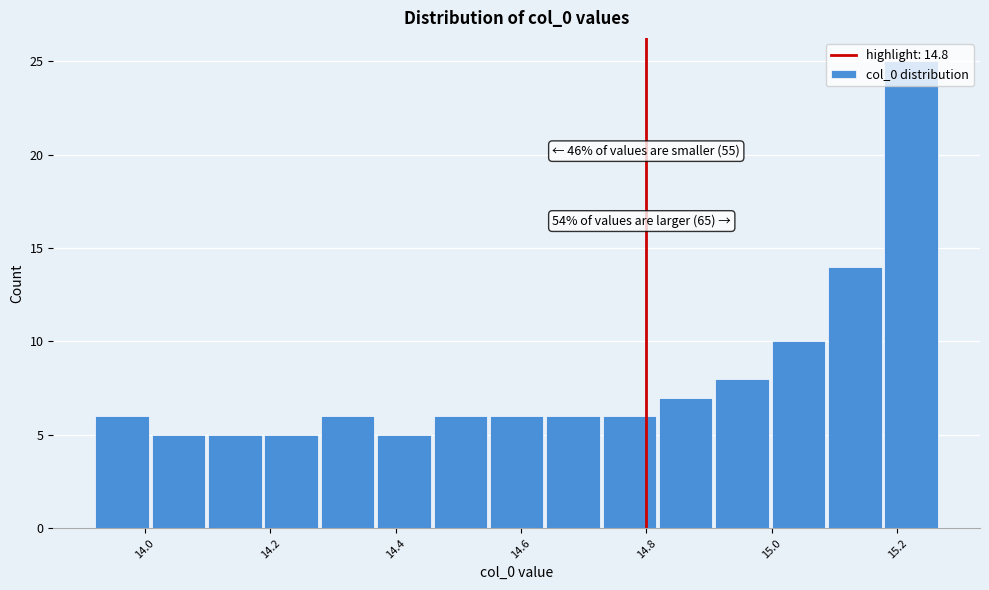

Which range on the x-axis has the tallest bar?

15.18 to 15.26